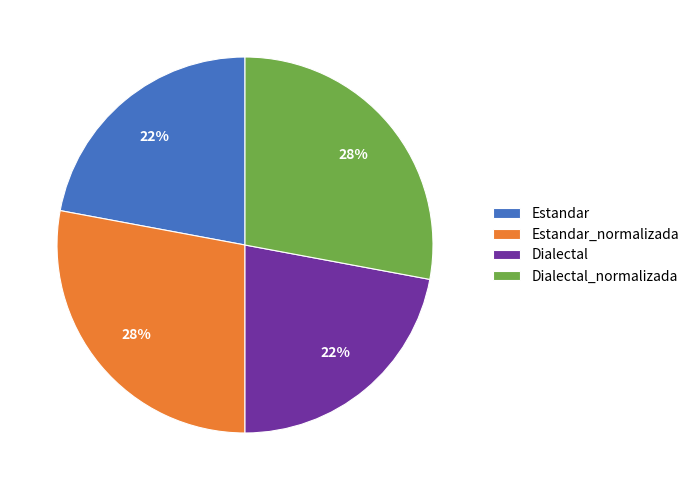

Is the sum of Dialectal and Estandar greater than half?

No